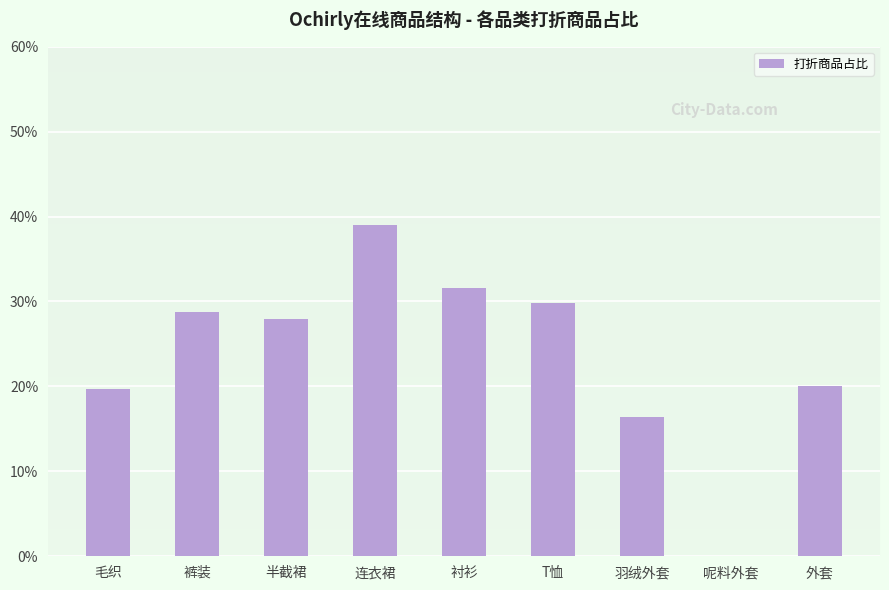

What is the difference between the second highest and minimum values?

0.3